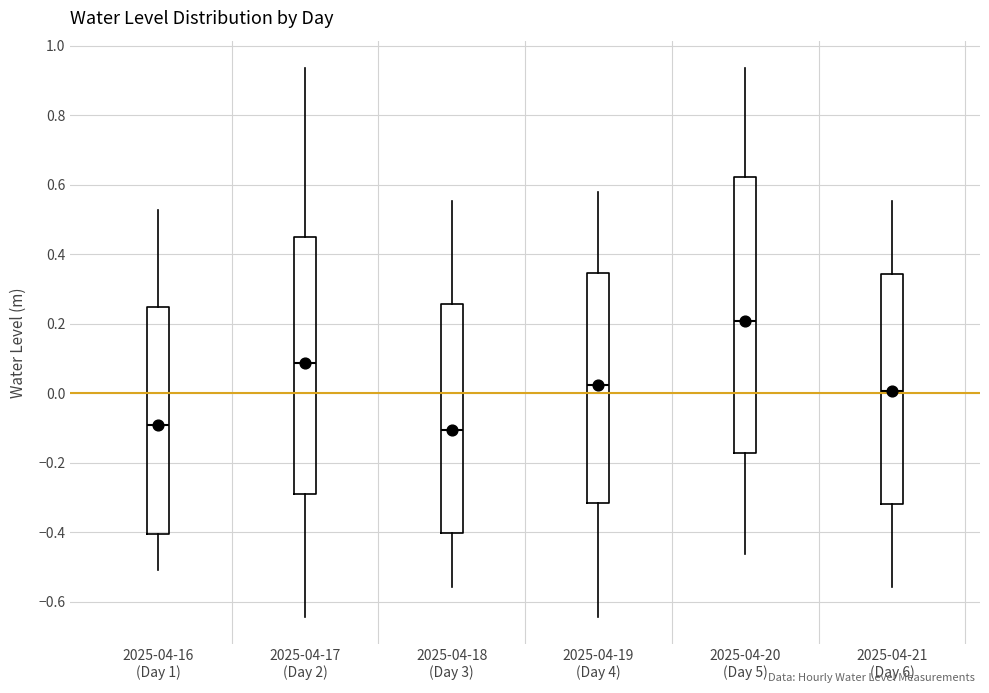

Reading left to right, read every box against the y-axis: the position of its median line, the range the box covers, and the ends of its whiskers. The values are not printed on the chart, so give them approximately, as read against the axis.

2025-04-16 (Day 1): median -0.10, box -0.40 to 0.24, whiskers -0.50 to 0.52
2025-04-17 (Day 2): median 0.08, box -0.28 to 0.46, whiskers -0.64 to 0.94
2025-04-18 (Day 3): median -0.10, box -0.40 to 0.26, whiskers -0.56 to 0.56
2025-04-19 (Day 4): median 0.02, box -0.32 to 0.34, whiskers -0.64 to 0.58
2025-04-20 (Day 5): median 0.20, box -0.18 to 0.62, whiskers -0.46 to 0.94
2025-04-21 (Day 6): median 0.00, box -0.32 to 0.34, whiskers -0.56 to 0.56